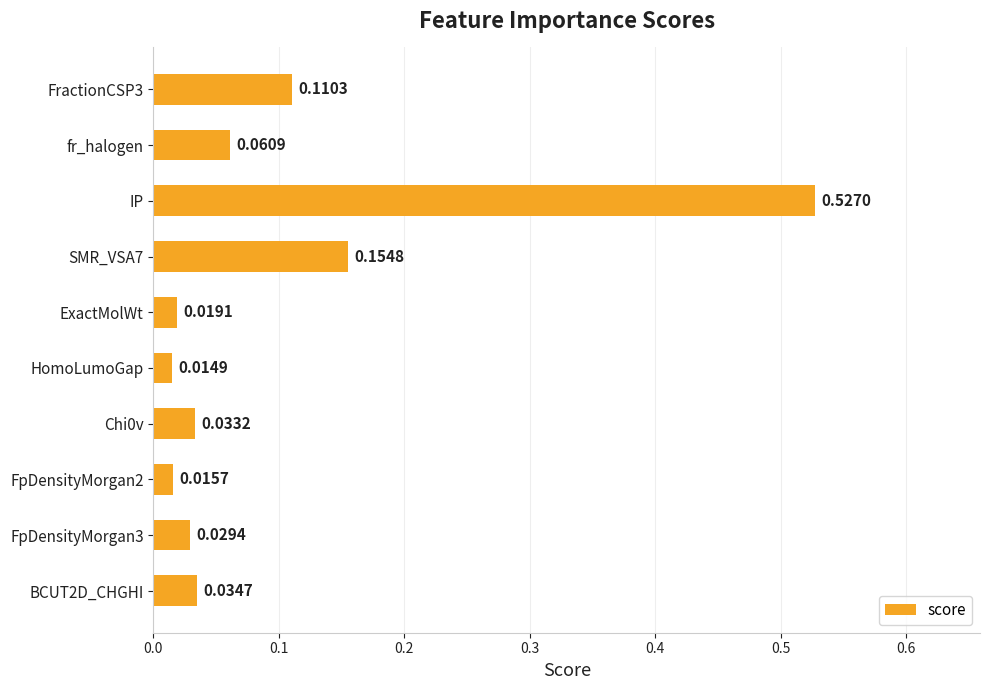

How many distinct data groups are displayed?

1